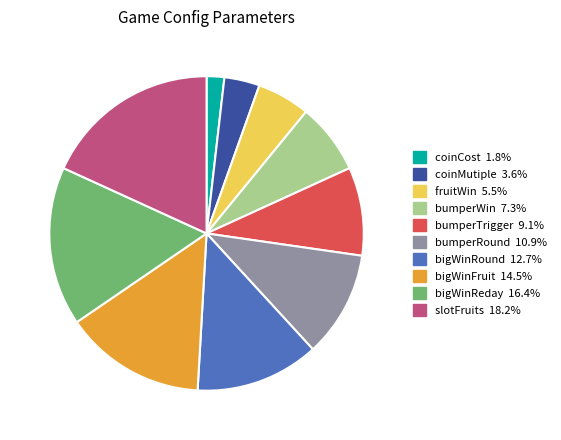

The bigWinFruit slice represents 15% of the pie. True or false?

True